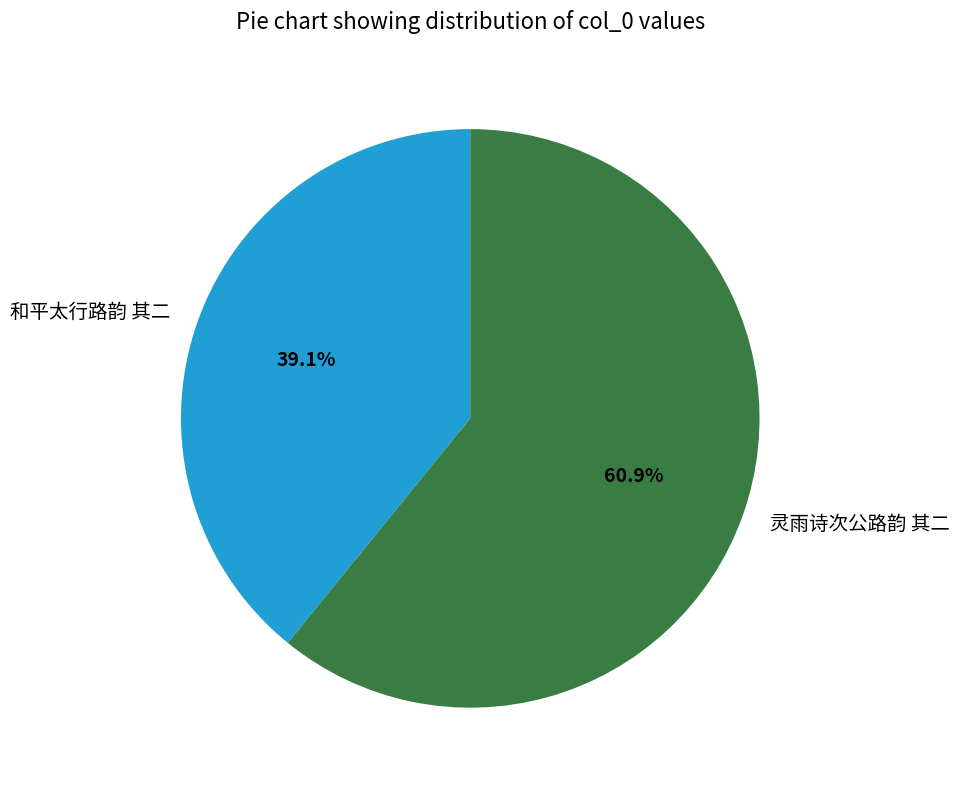

To the nearest percent, what is the combined percentage of 灵雨诗次公路韵 其二 and 和平太行路韵 其二?

100%